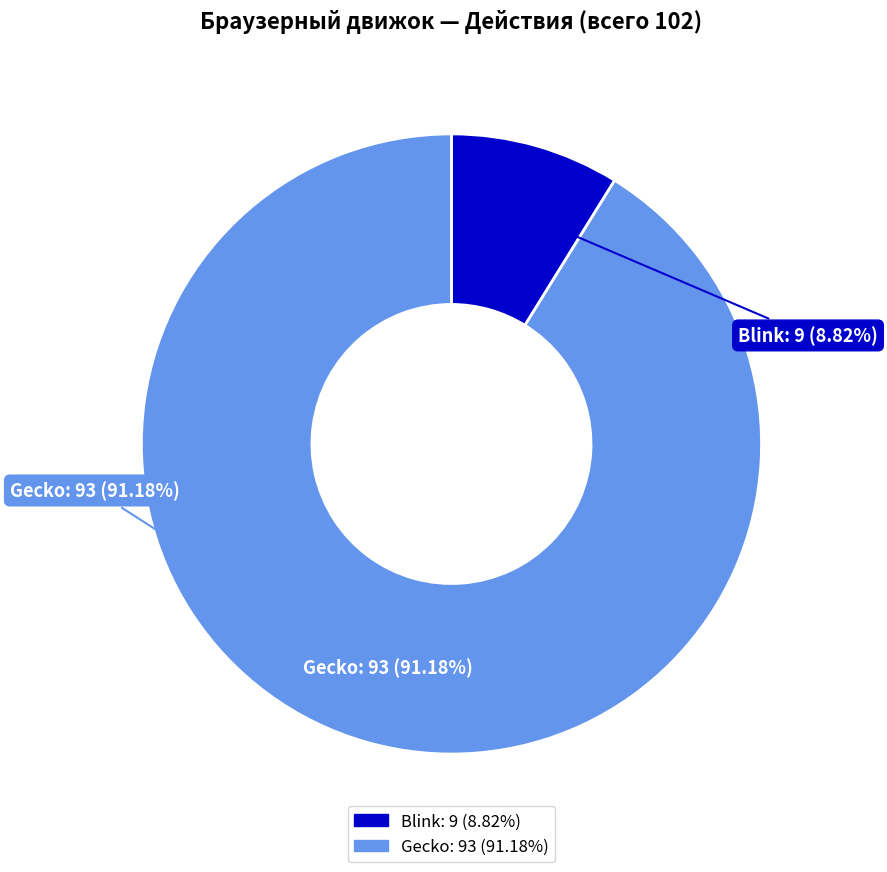

How many segments does this pie chart have?

2